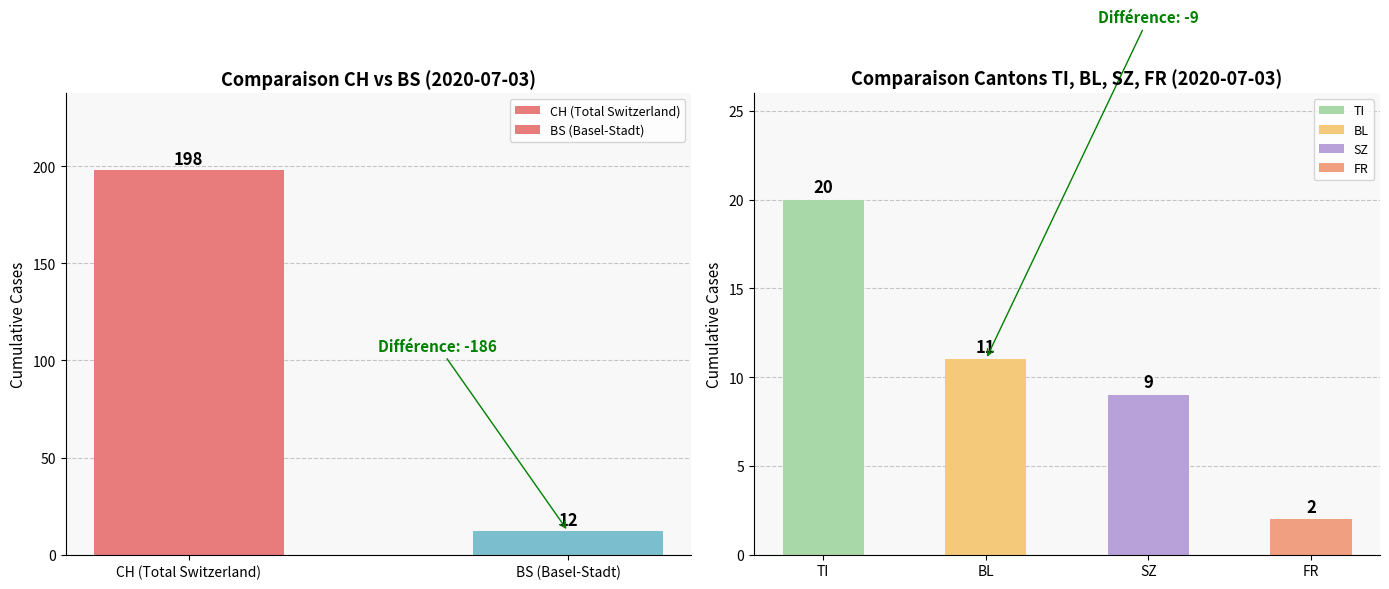

What is the difference between the values at BS (Basel-Stadt) and CH (Total Switzerland)?

186